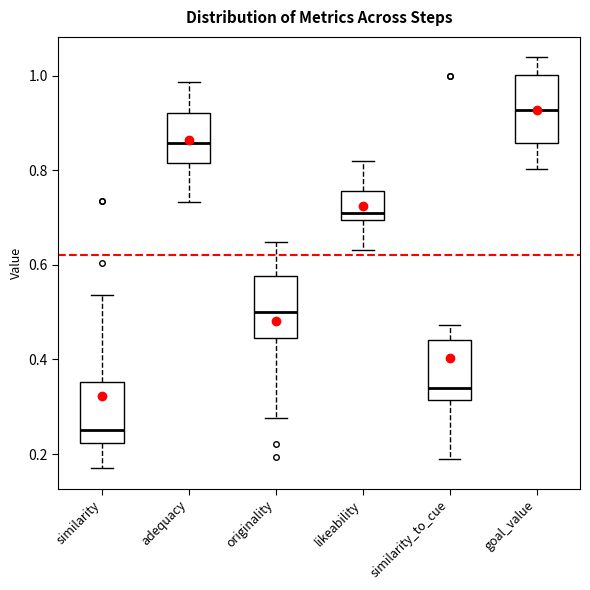

Reading left to right, transcribe this box plot: for each box, give where its median line is, the range the box spans, and where its two whiskers end, as read against the y-axis. The values are not printed on the chart, so give them approximately, as read against the axis.

similarity: median 0.26, box 0.22 to 0.36, whiskers 0.18 to 0.54
adequacy: median 0.86, box 0.82 to 0.92, whiskers 0.74 to 0.98
originality: median 0.50, box 0.44 to 0.58, whiskers 0.28 to 0.64
likeability: median 0.70 (just above the box's lower edge), box 0.70 to 0.76, whiskers 0.64 to 0.82
similarity_to_cue: median 0.34, box 0.32 to 0.44, whiskers 0.18 to 0.48
goal_value: median 0.92, box 0.86 to 1.00, whiskers 0.80 to 1.04